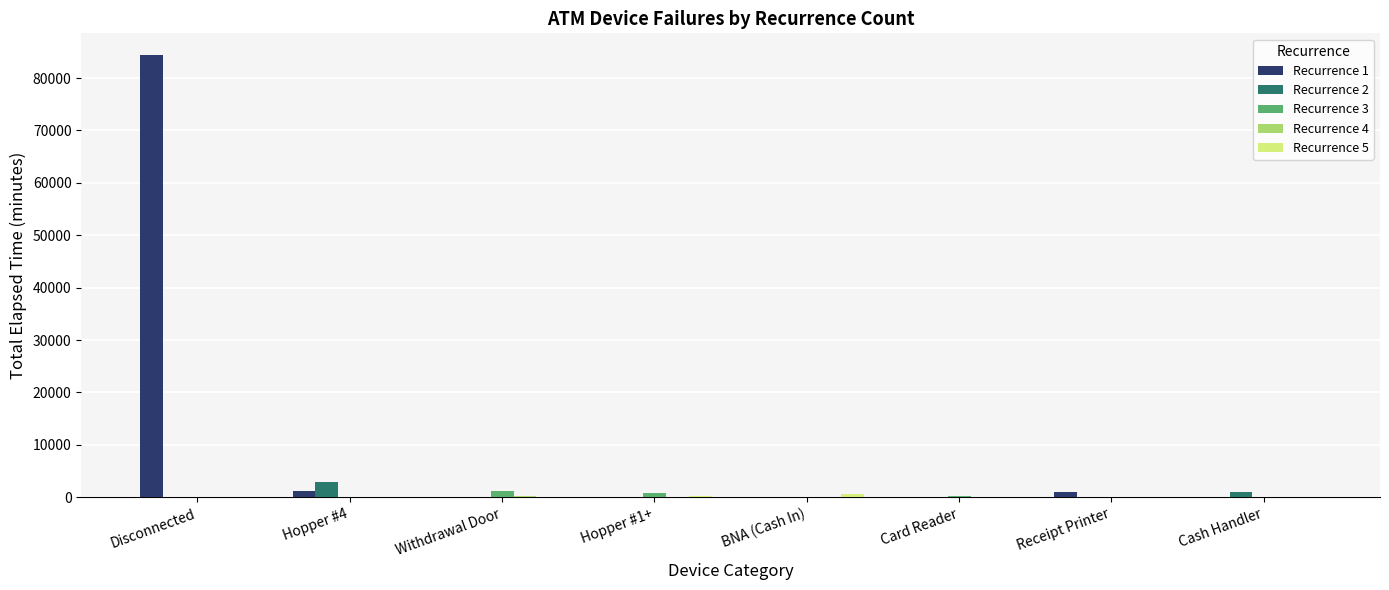

What is the greatest value displayed?

84330